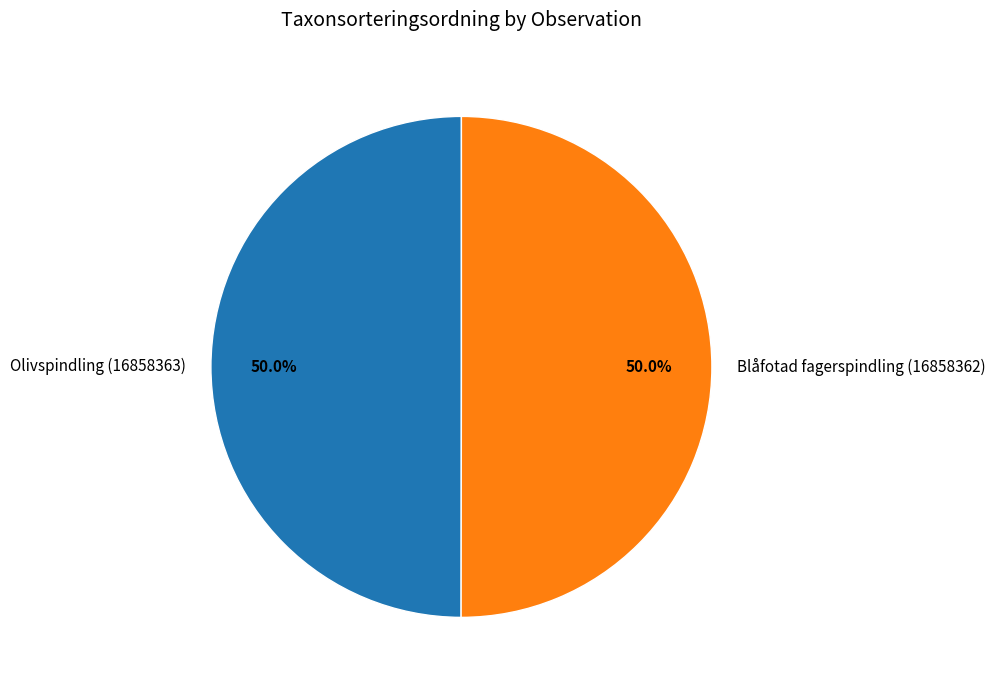

Is the sum of Olivspindling (16858363) and Blåfotad fagerspindling (16858362) greater than half?

Yes